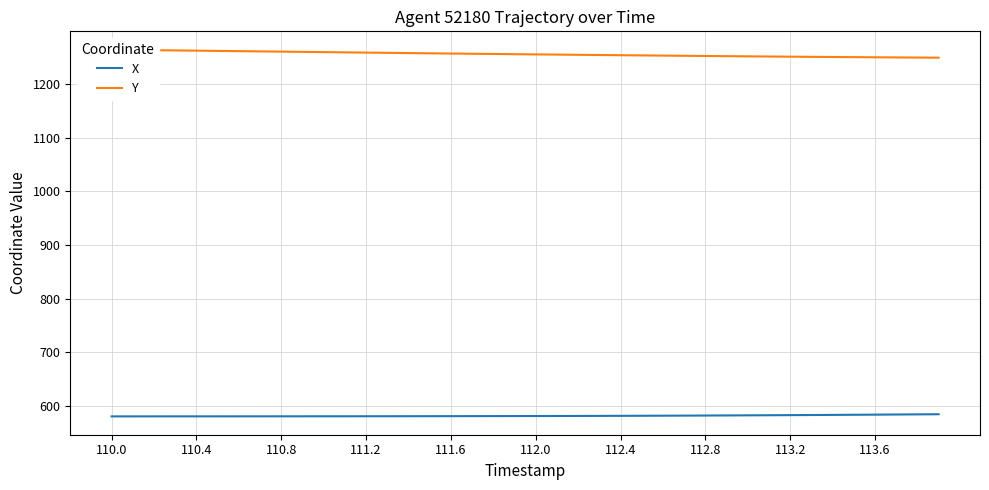

Reading left to right, what are all the values shown in this chart?

X: 580.5	580.5	580.5	580.5	580.5	580.5	580.6	580.6	580.6	580.6	580.7	580.7	580.7	580.8	580.8	580.9	580.9	581.0	581.0	581.1	581.1	581.2	581.3	581.4	581.5	581.6	581.8	581.9	582.1	582.2	582.4	582.6	582.8	583.0	583.3	583.5	583.7	584.0	584.2	584.5
Y: 1264.1	1263.6	1263.2	1262.7	1262.2	1261.8	1261.3	1260.9	1260.4	1260.0	1259.5	1259.1	1258.6	1258.2	1257.7	1257.3	1256.9	1256.5	1256.1	1255.7	1255.3	1254.9	1254.5	1254.1	1253.8	1253.4	1253.0	1252.7	1252.3	1252.0	1251.6	1251.3	1251.0	1250.7	1250.4	1250.1	1249.9	1249.6	1249.4	1249.2